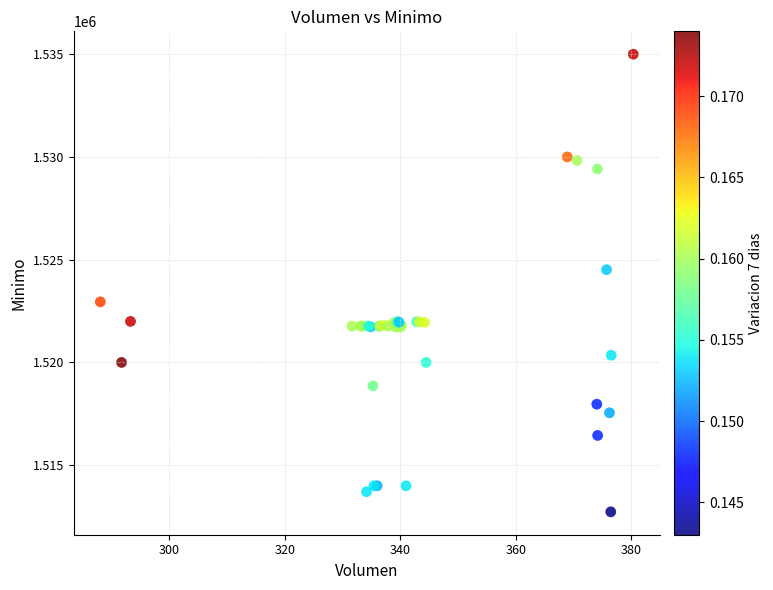

What Y value in the scatter plot is closest to 1523862?

1524513